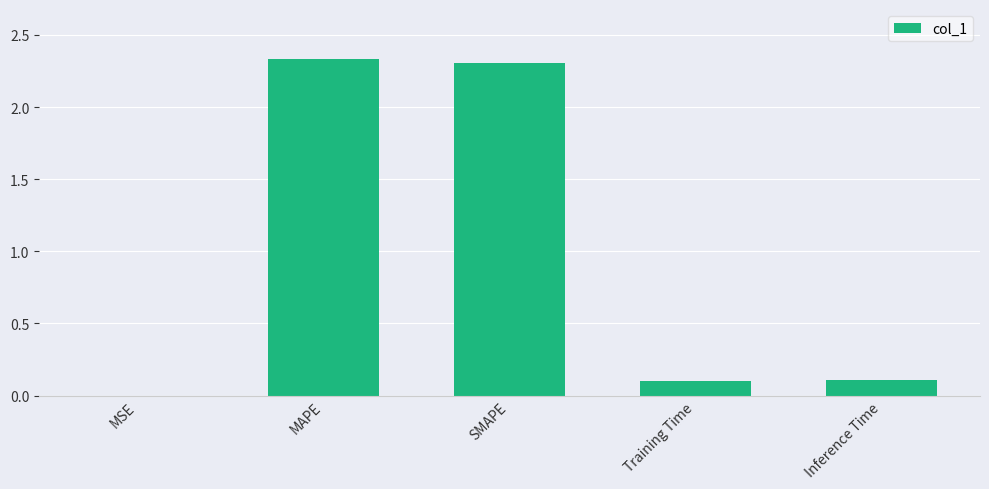

The value at MSE is 0.0. True or false?

True